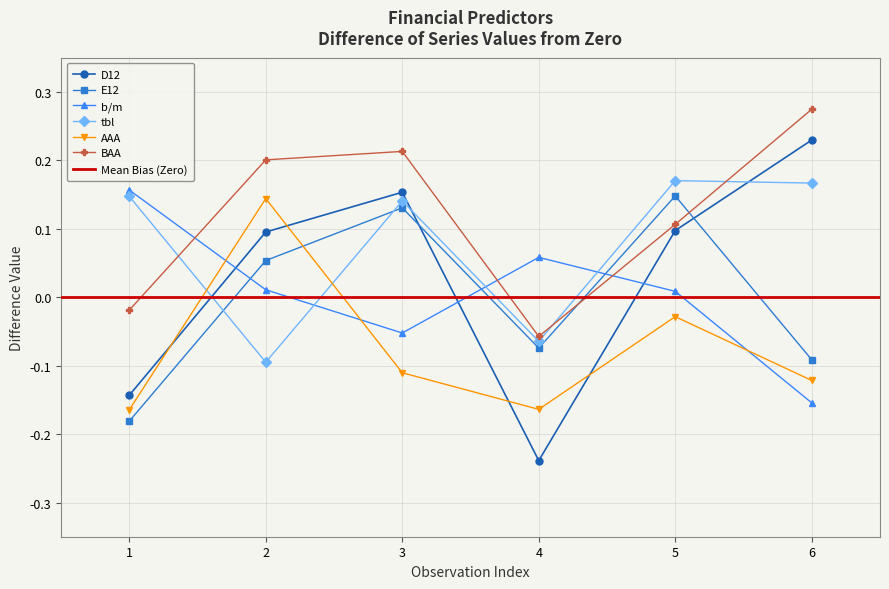

At which category is the sum across all series the highest?

5